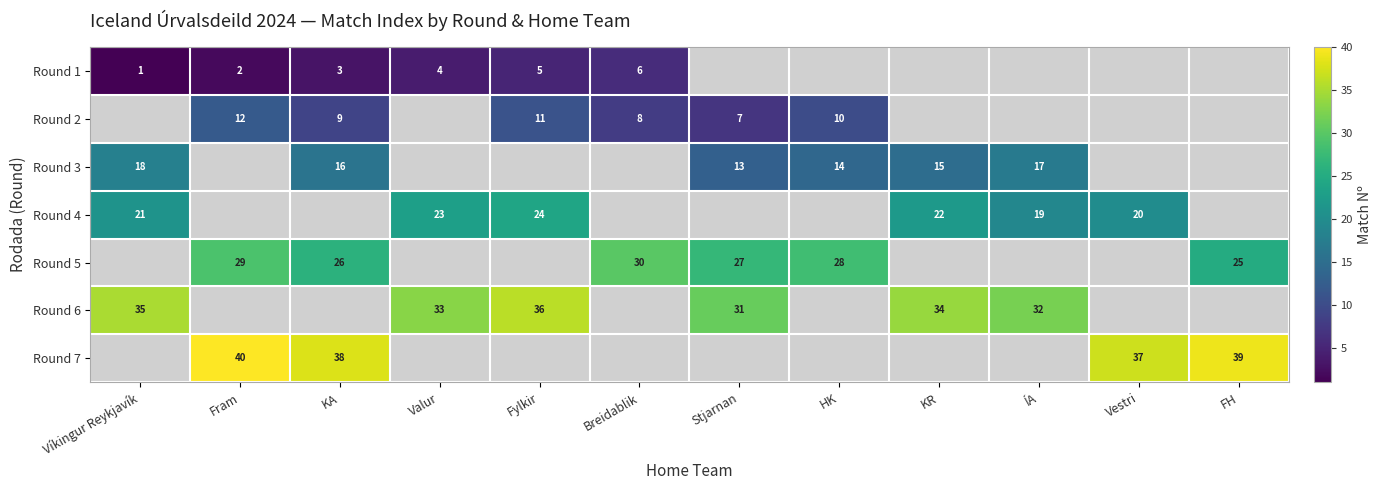

Which category has the lowest value across all series?

Stjarnan